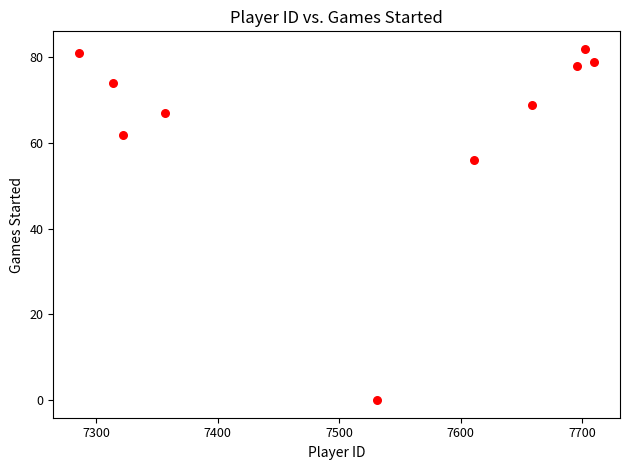

What is the range of Y values (max minus min)?

82